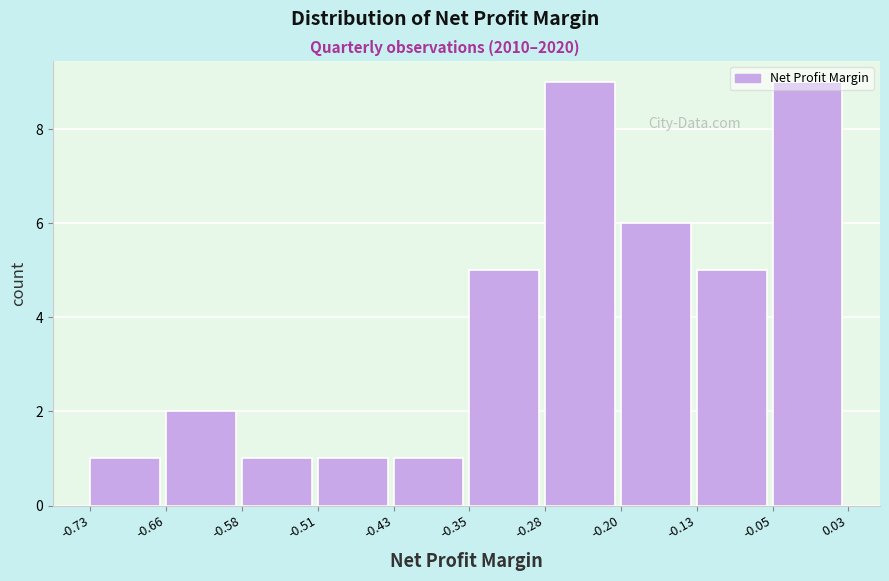

How tall is the bar that spans -0.66 to -0.58 on the x-axis? The values are not printed on the chart, so give them approximately, as read against the axis.

2